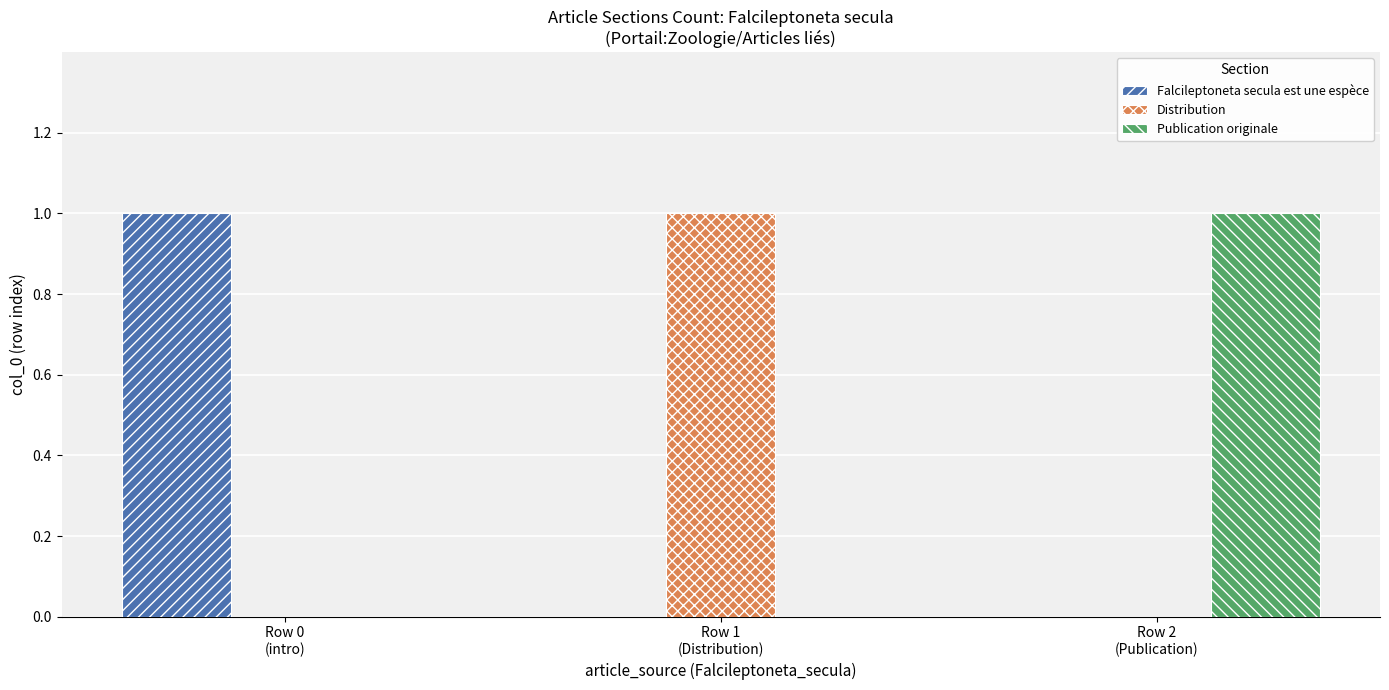

Reading left to right, list all the values displayed in this chart.

Falcileptoneta secula est une espèce: Row 0
(intro)=1	Row 1
(Distribution)=0	Row 2
(Publication)=0
Distribution: Row 0
(intro)=0	Row 1
(Distribution)=1	Row 2
(Publication)=0
Publication originale: Row 0
(intro)=0	Row 1
(Distribution)=0	Row 2
(Publication)=1